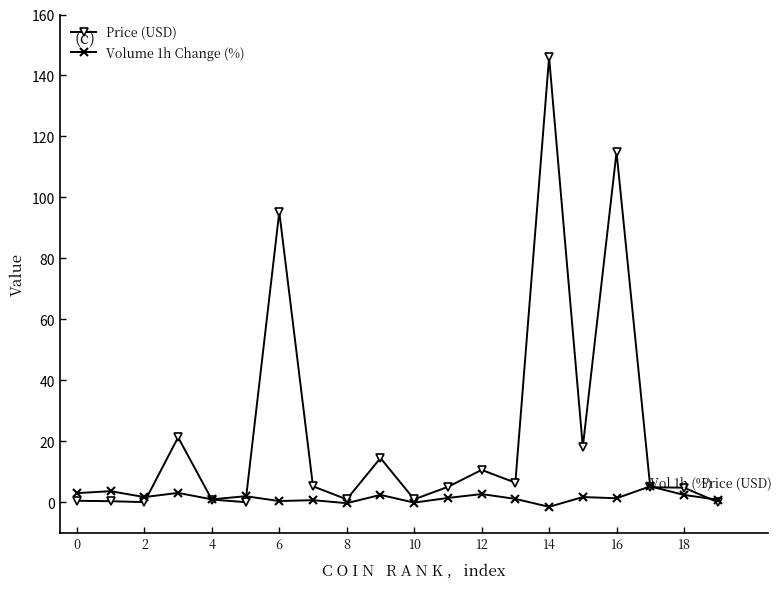

At how many categories does at least one series exceed 64?

3